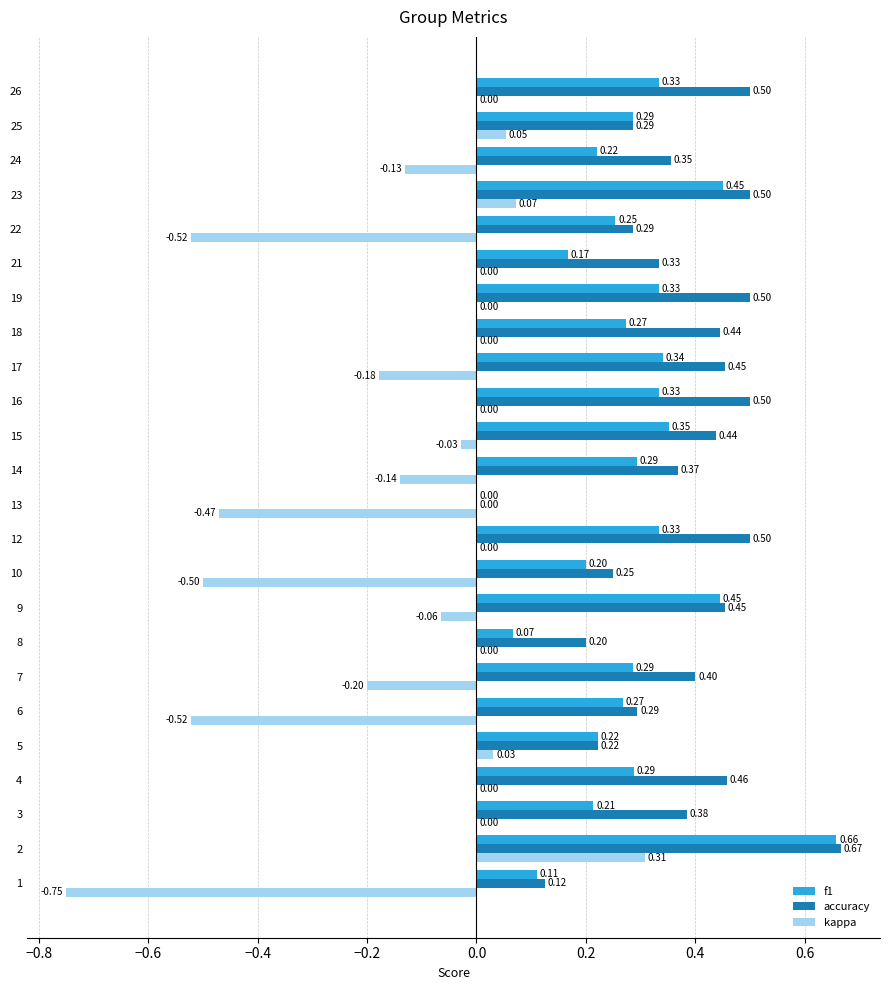

What is the sum of all accuracy values?

8.9